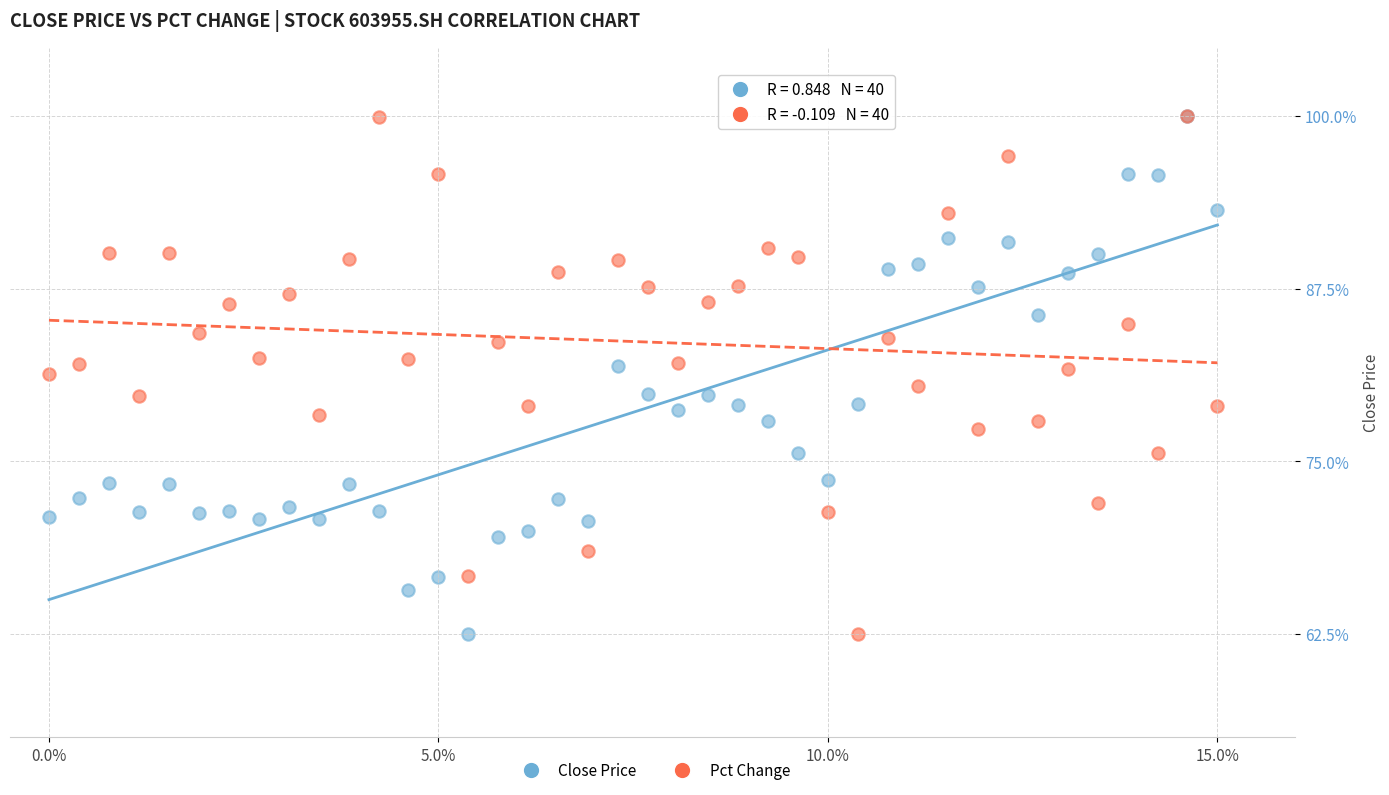

What are all the series names shown in the legend?

Close Price, Pct Change